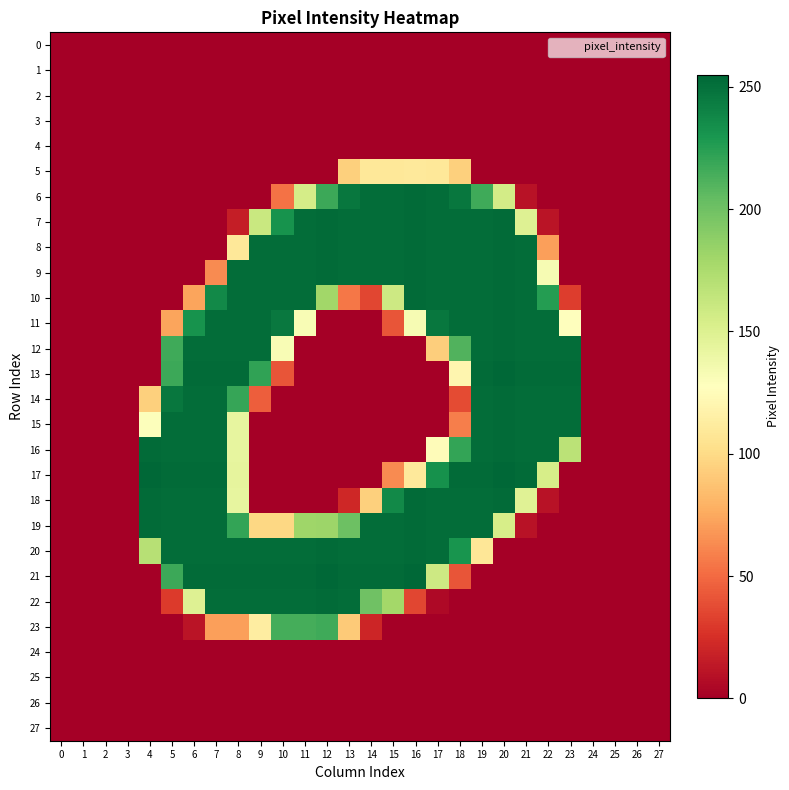

At which category is the sum across all series the highest?

19